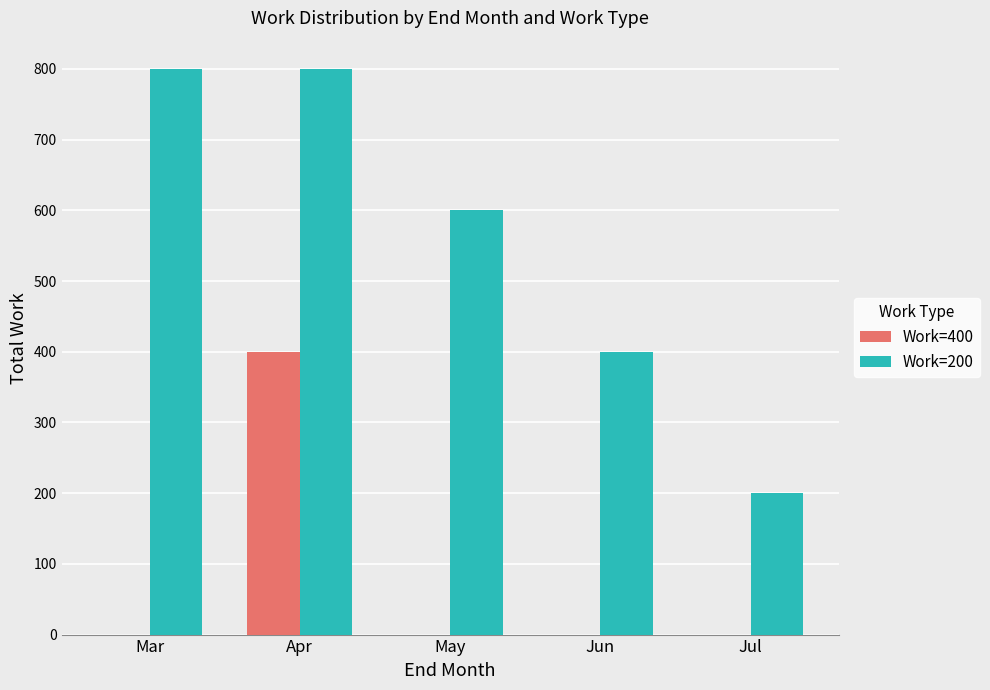

What is the maximum value shown in the chart?

800